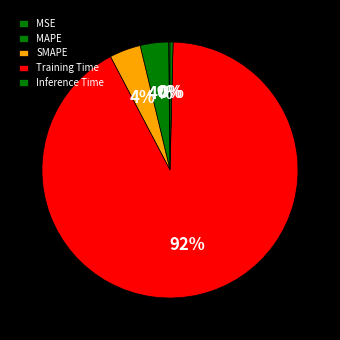

What is the majority slice?

Training Time